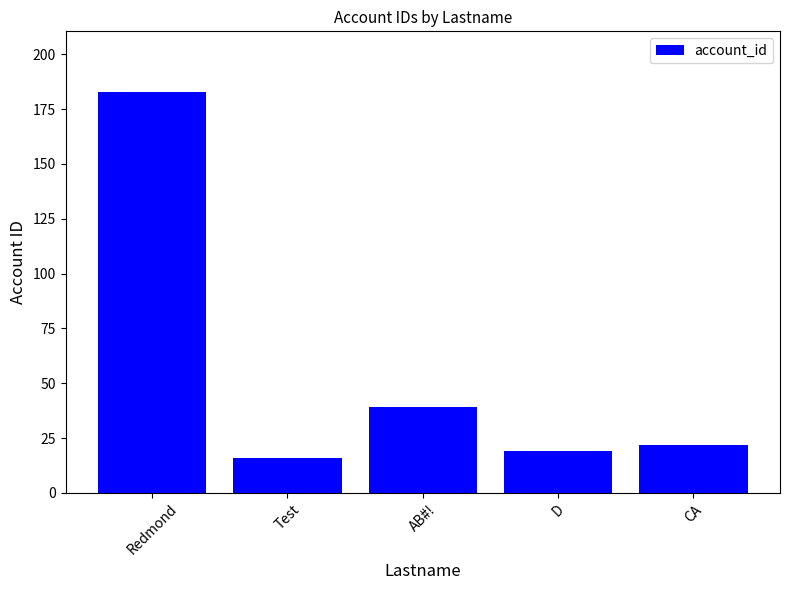

Does the chart contain any negative values?

No